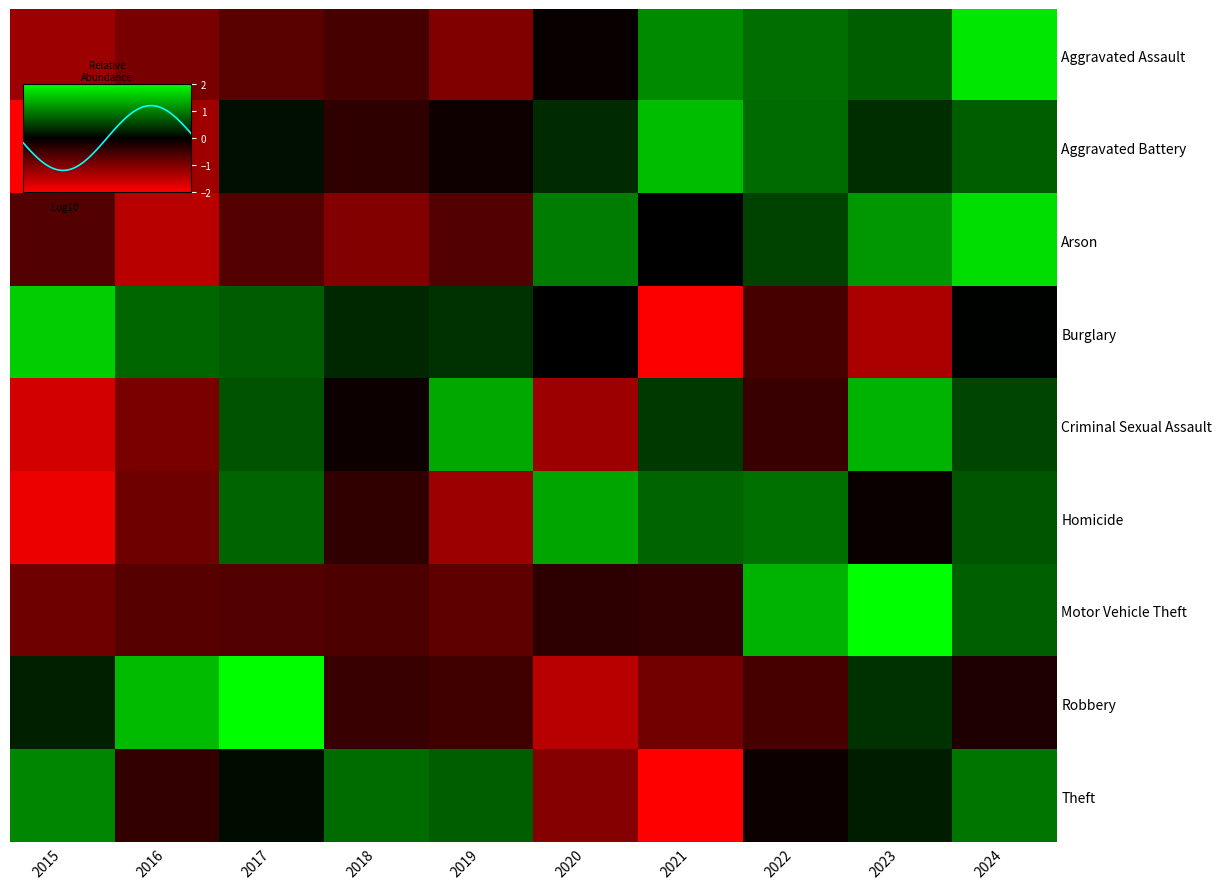

The Motor Vehicle Theft series shows -0.9 at 2015. True or false?

True